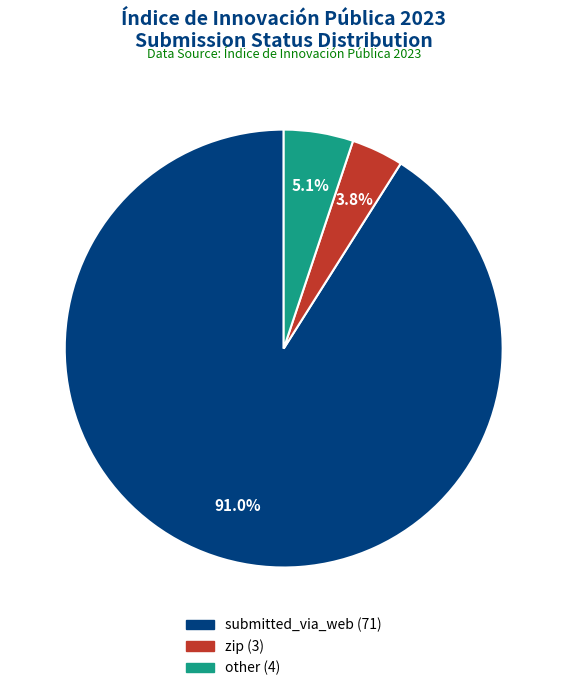

What is the smallest slice in the pie chart?

zip